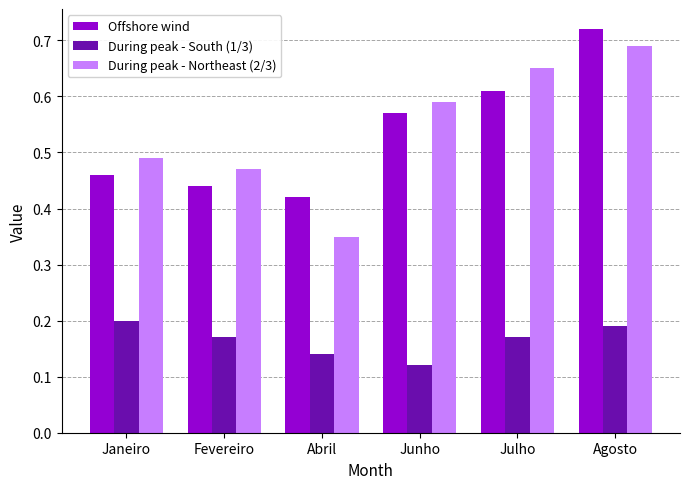

Count the During peak - South (1/3) values in the range 0 to 1.

6